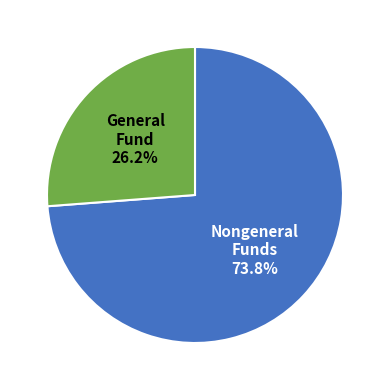

Is the sum of Nongeneral Funds and General Fund greater than half?

Yes